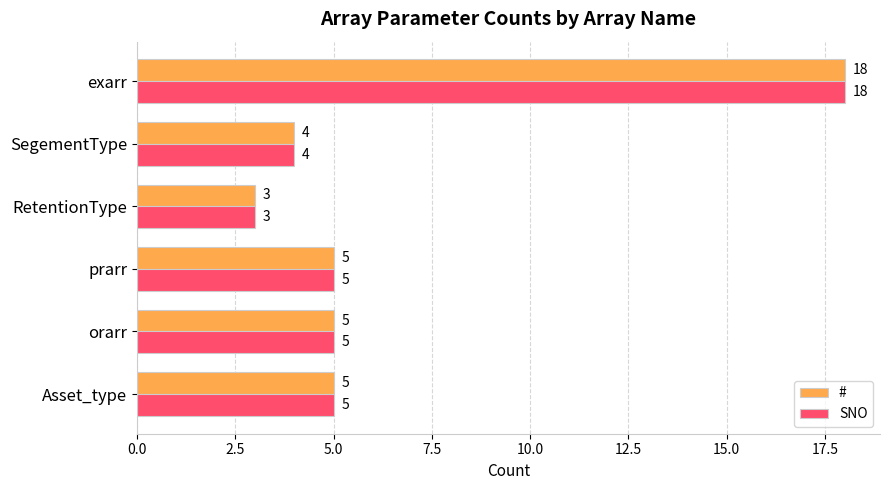

At which category is the sum across all series the highest?

exarr